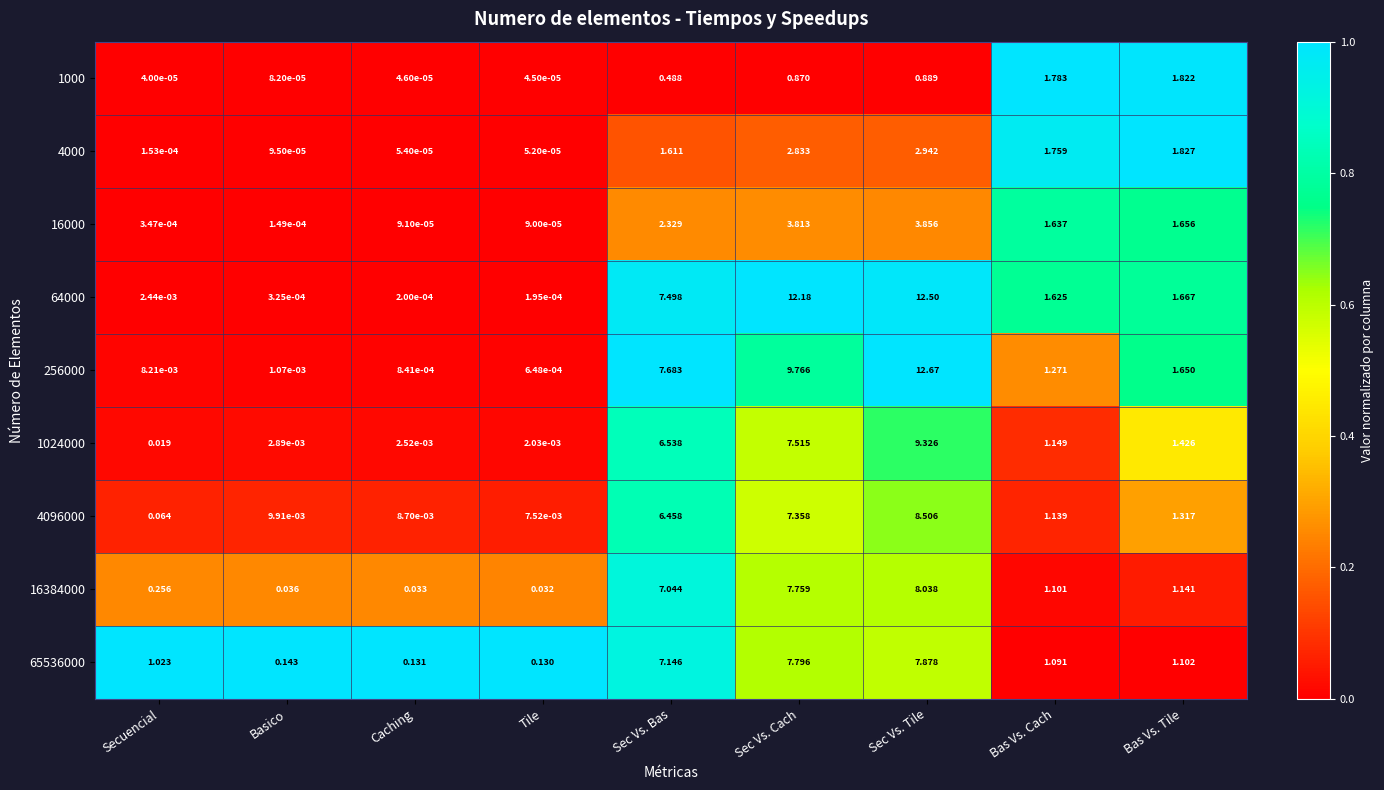

At which label does 64000 reach its peak?

Sec Vs. Tile